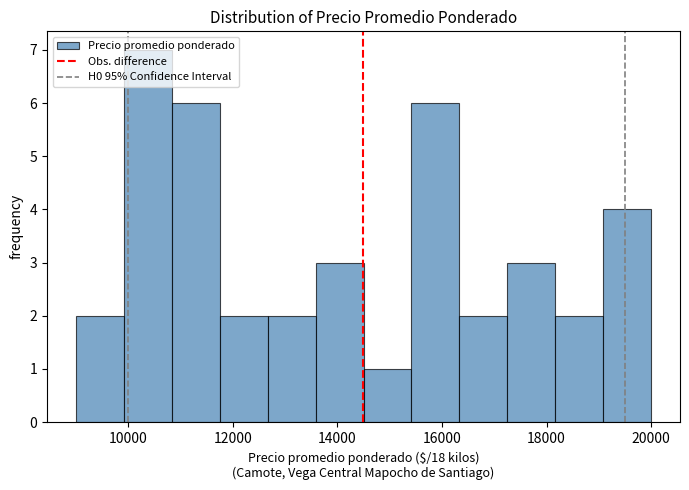

Reading left to right, transcribe this chart: for each bar, give the range it covers on the x-axis and its height. Neither the bar edges nor the heights are printed on the chart, so give them approximately, as read against the axes.

9000 to 10000: 2
10000 to 10800: 7
10800 to 11800: 6
11800 to 12600: 2
12600 to 13600: 2
13600 to 14600: 3
14600 to 15400: 1
15400 to 16400: 6
16400 to 17200: 2
17200 to 18200: 3
18200 to 19000: 2
19000 to 20000: 4